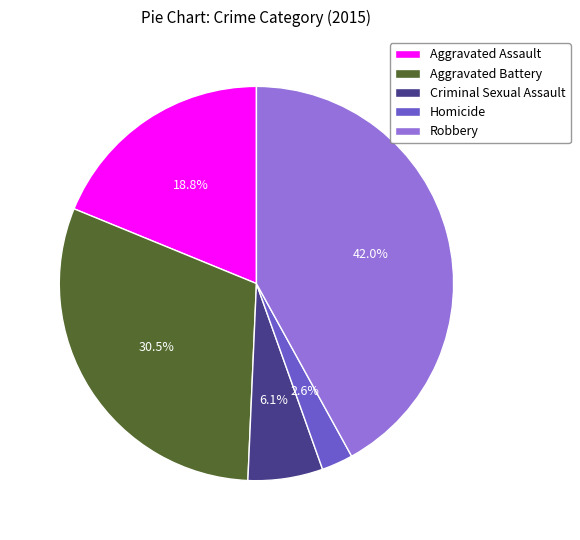

Rank the categories by value from lowest to highest.

Homicide, Criminal Sexual Assault, Aggravated Assault, Aggravated Battery, Robbery